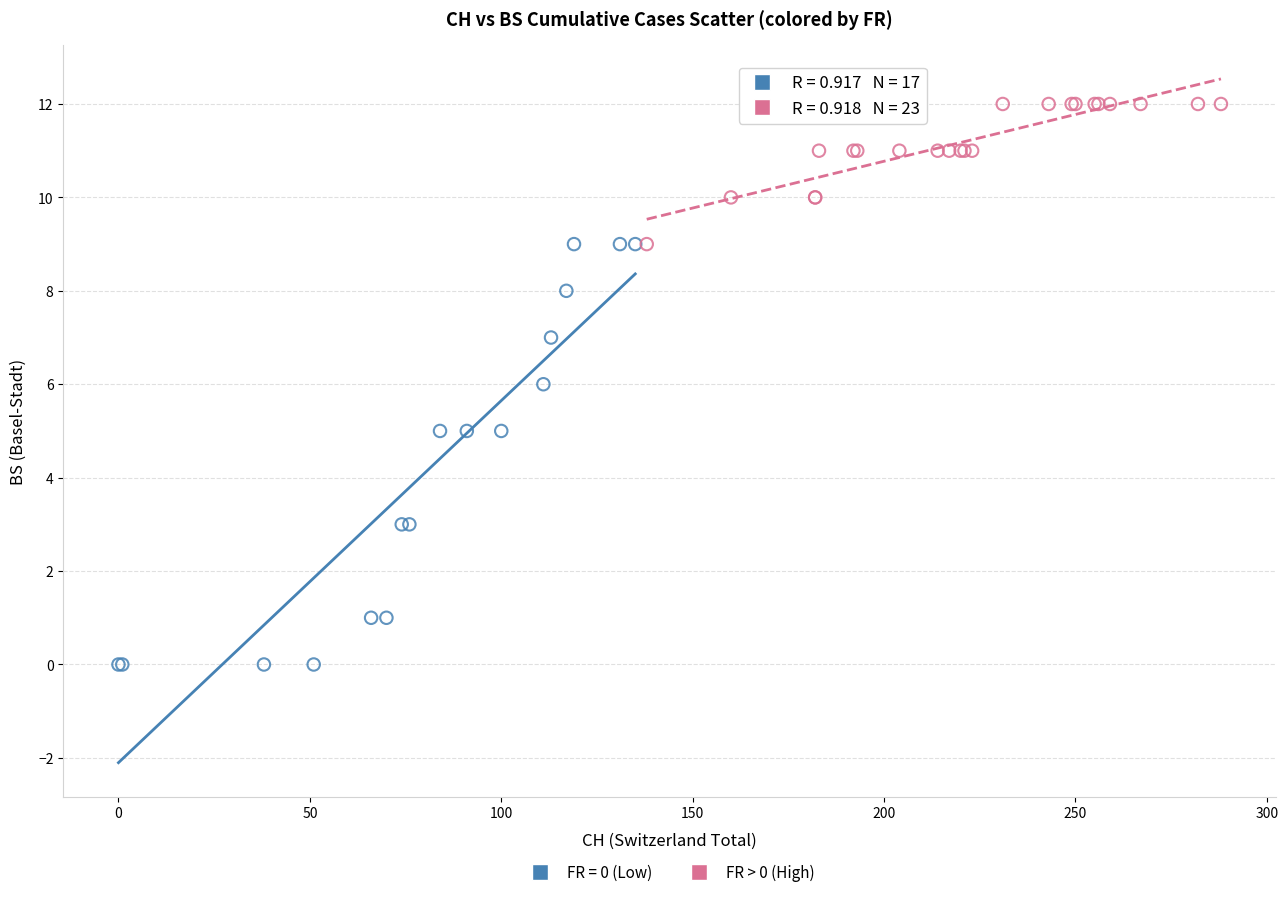

Which series contains the highest Y value?

FR > 0 (High)